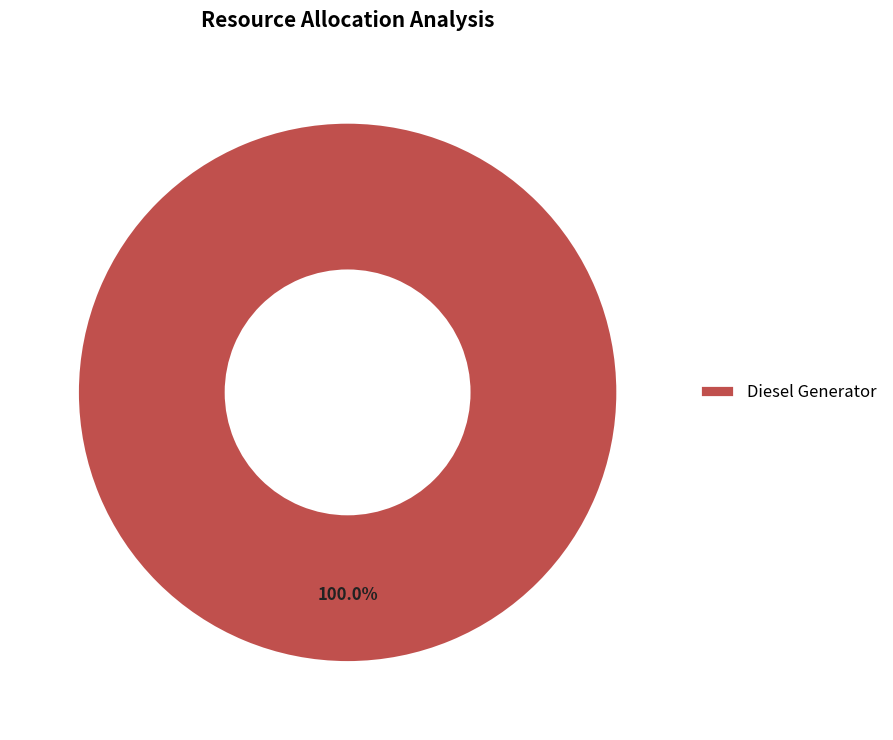

What is the majority slice?

Diesel Generator